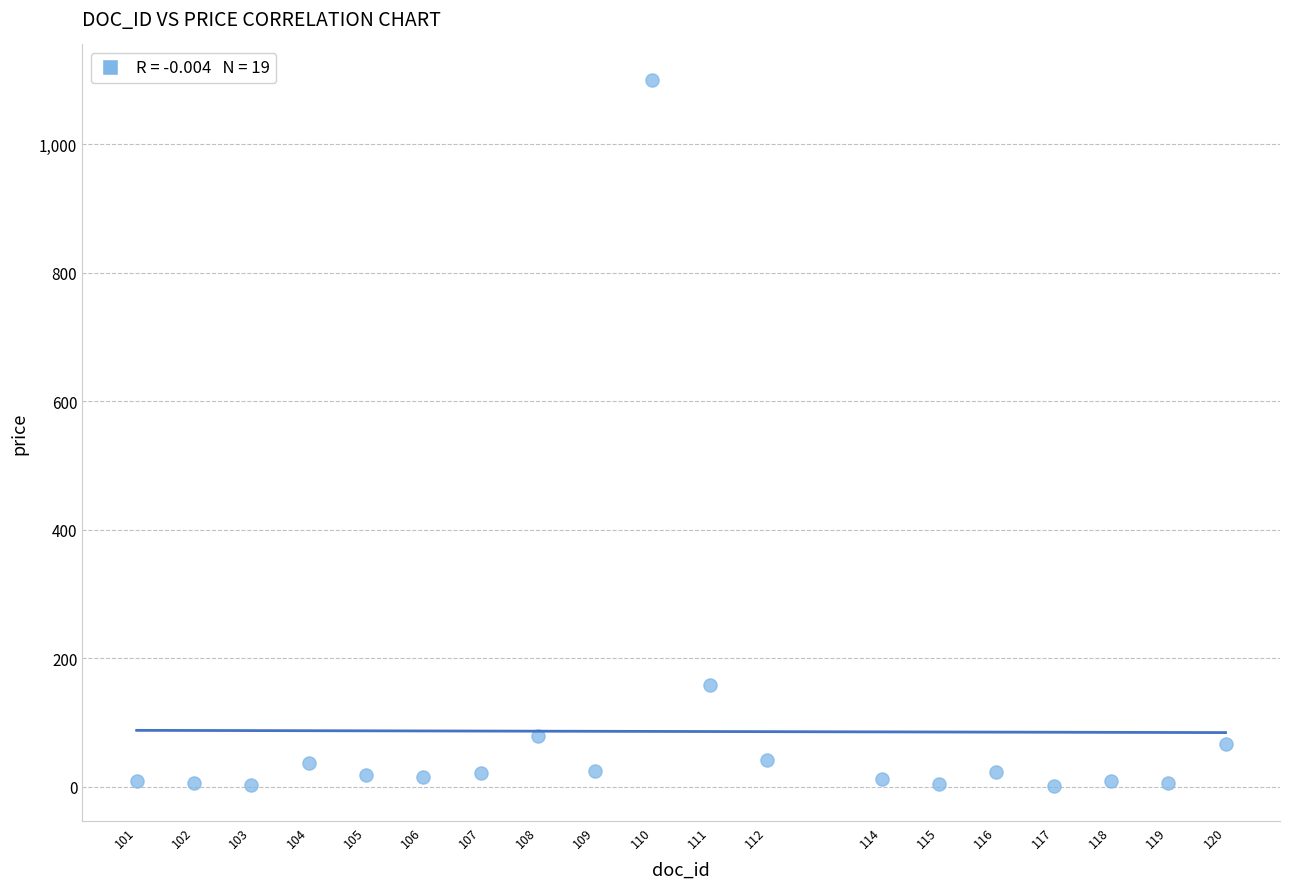

What is the range of Y values (max minus min)?

1098.0